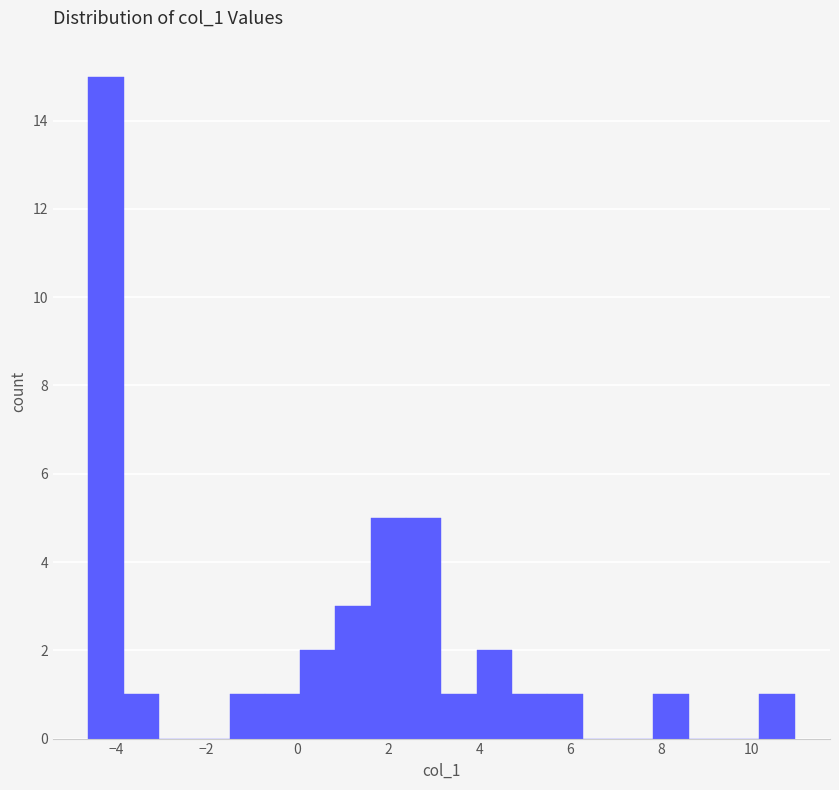

Around what value on the x-axis is the tallest bar? Give the approximate position of its centre, as read against the axis.

-4.2